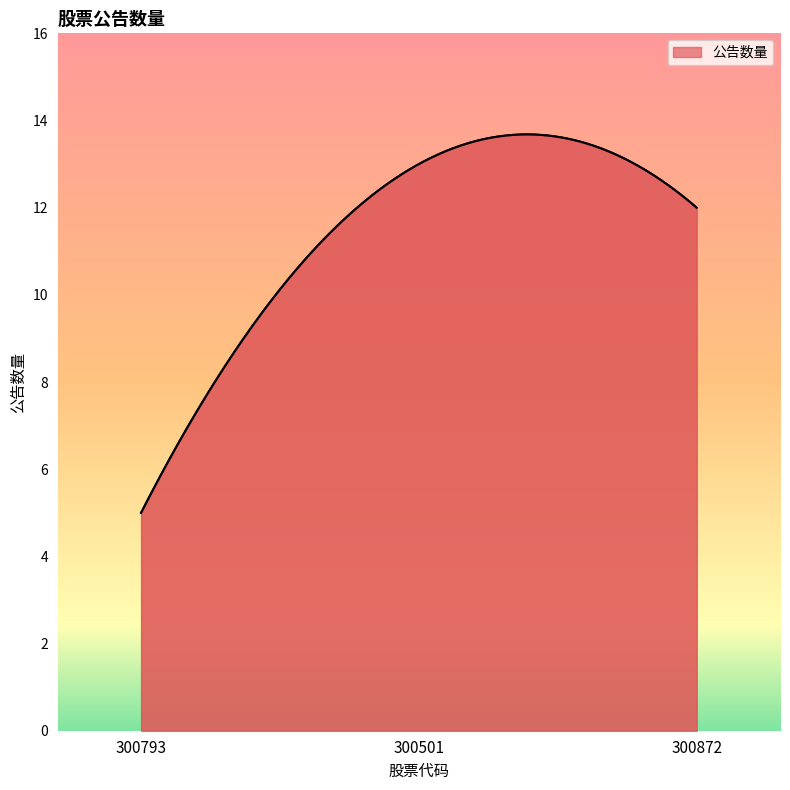

What is the difference between the maximum and minimum values?

8.7